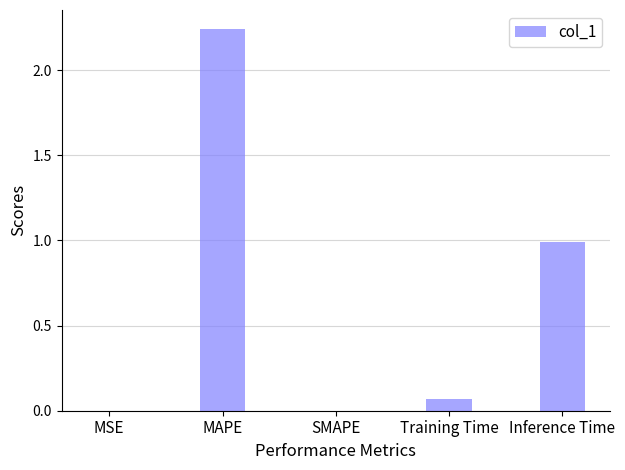

What is the sum of all values?

3.3